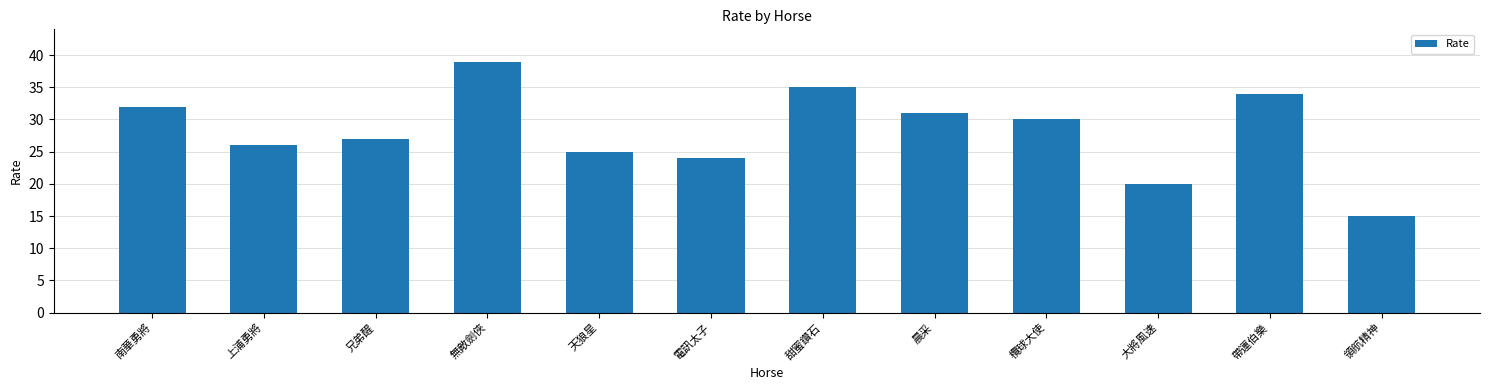

True or false: the data shows 34 at 帶運伯樂.

True